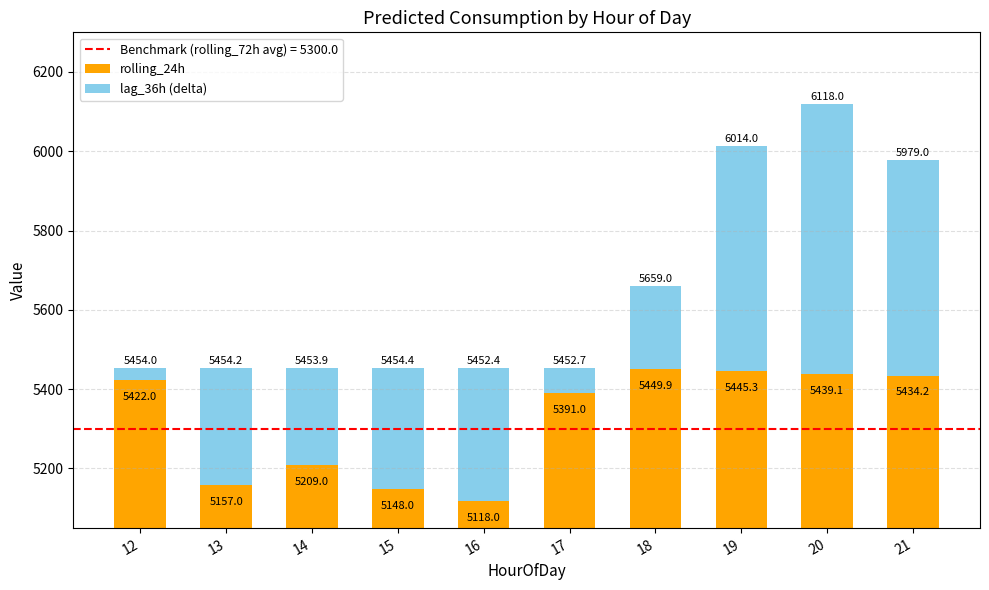

Where is rolling_24h nearest to the value 5283?

14